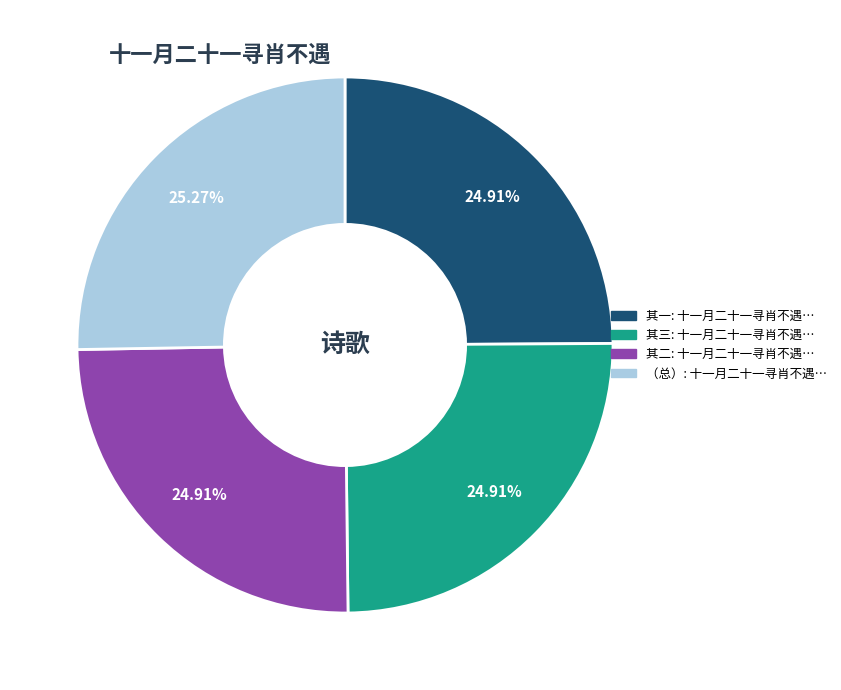

Is there a majority slice in this chart?

No